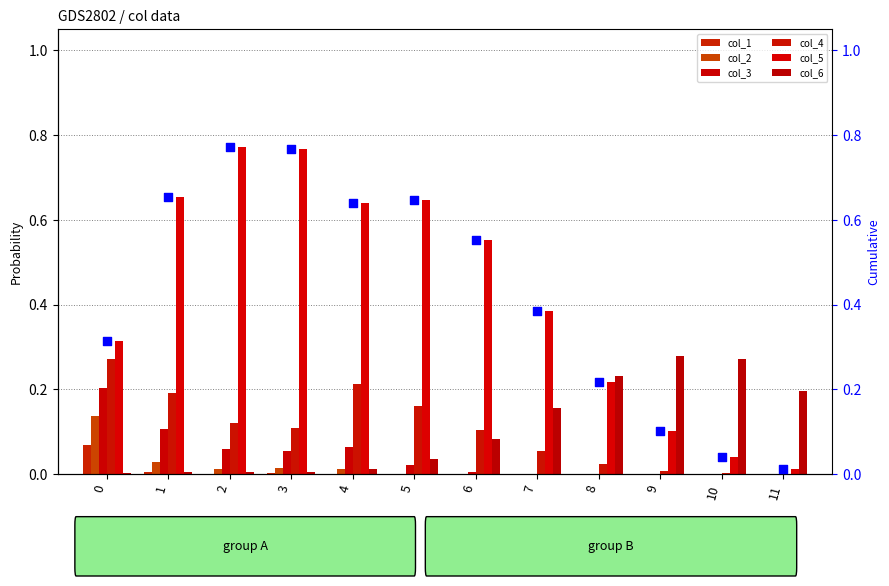

Is the value of col_4 at 8 greater than the value of col_1 at 11?

Yes